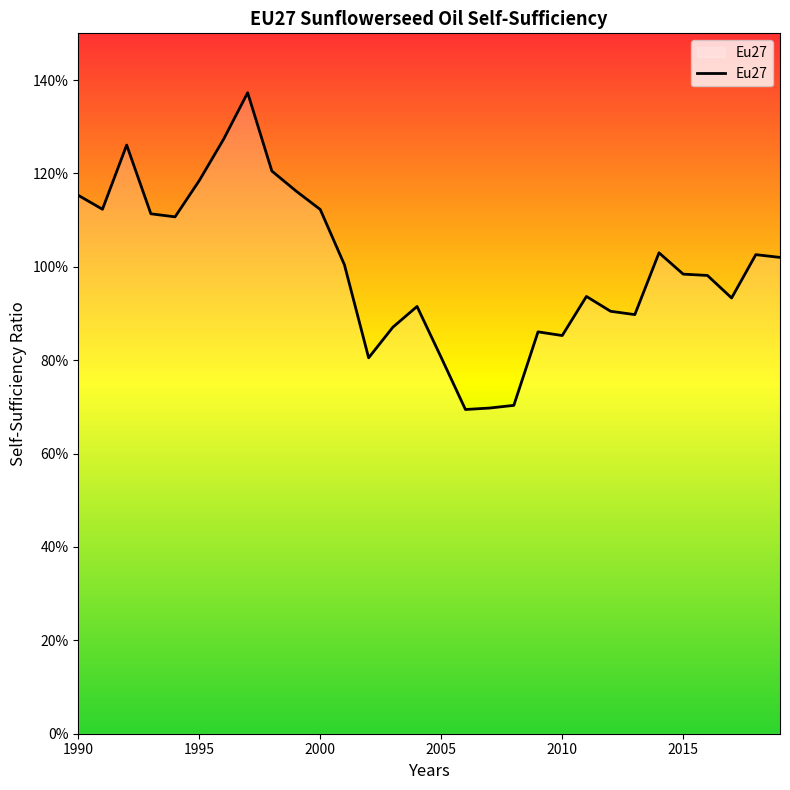

Does the chart have visible grid lines?

No